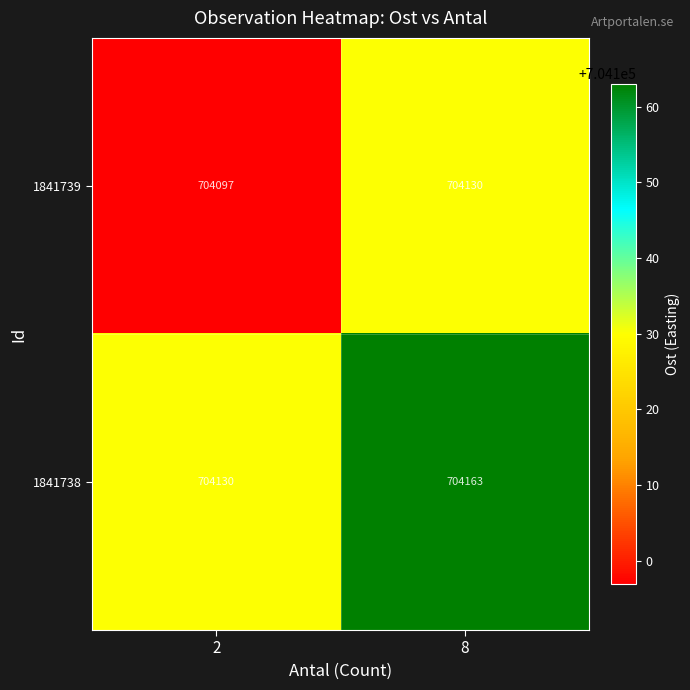

Reading right to left, list all the values displayed in this chart.

1841739: 704130	704097
1841738: 704163	704130